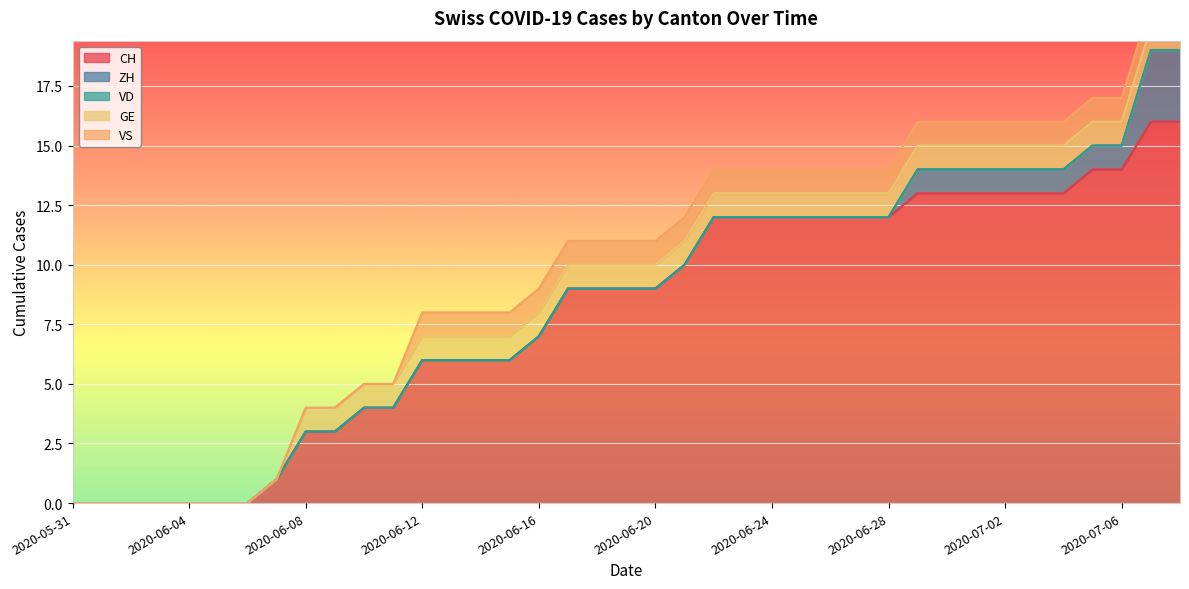

True or false: CH and VD intersect in this chart.

False